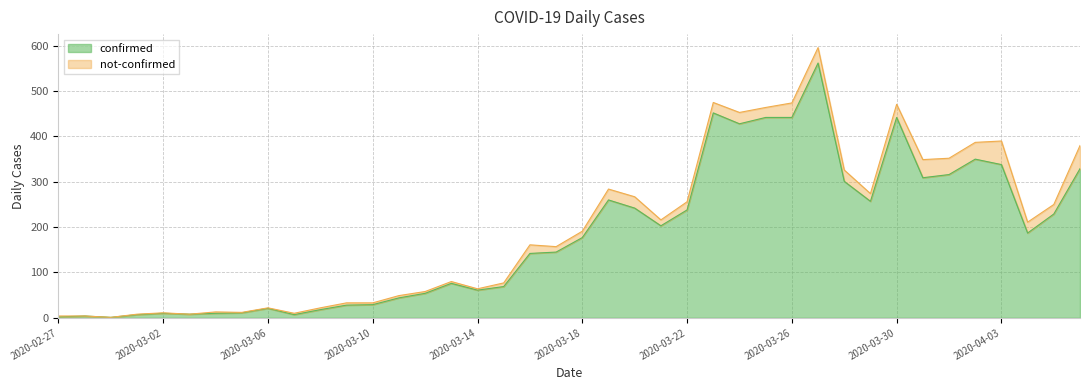

Rank the categories by value from lowest to highest.

2020-02-29, 2020-02-27, 2020-02-28, 2020-03-01, 2020-03-07, 2020-03-03, 2020-03-02, 2020-03-04, 2020-03-05, 2020-03-08, 2020-03-06, 2020-03-09, 2020-03-10, 2020-03-11, 2020-03-12, 2020-03-14, 2020-03-15, 2020-03-13, 2020-03-16, 2020-03-17, 2020-03-18, 2020-04-04, 2020-03-21, 2020-04-05, 2020-03-22, 2020-03-20, 2020-03-29, 2020-03-19, 2020-03-28, 2020-03-31, 2020-04-01, 2020-04-06, 2020-04-03, 2020-04-02, 2020-03-24, 2020-03-25, 2020-03-26, 2020-03-30, 2020-03-23, 2020-03-27